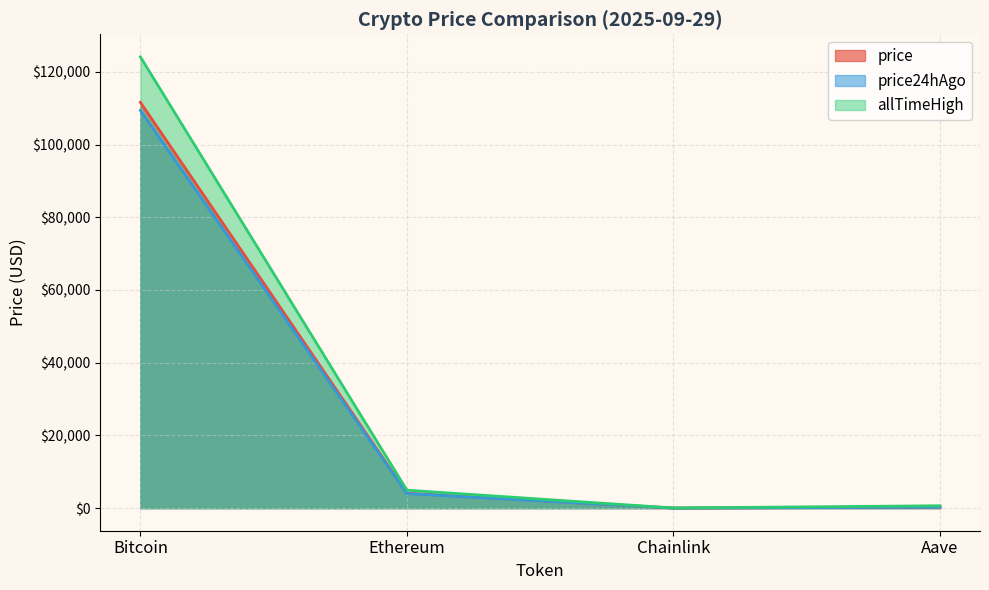

At which category does allTimeHigh reach its first local valley?

Chainlink